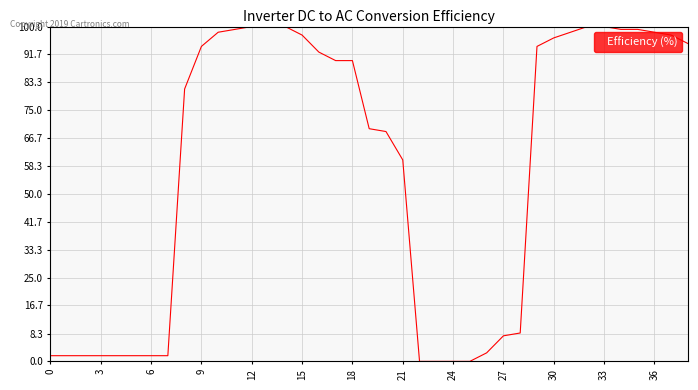

What is the maximum value shown in the chart?

100.0